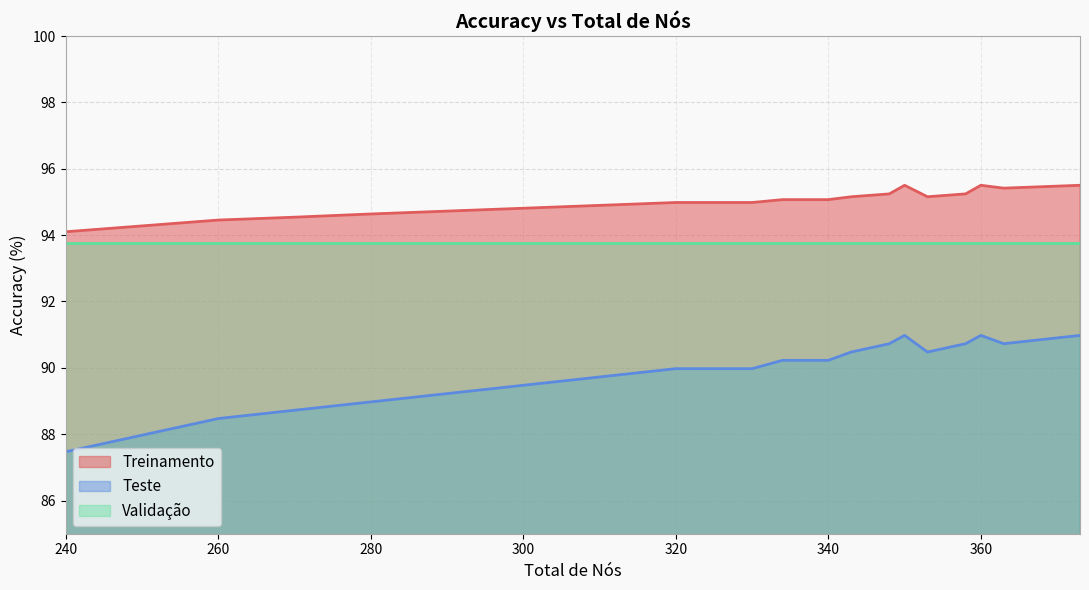

True or false: Teste and Treinamento intersect in this chart.

False